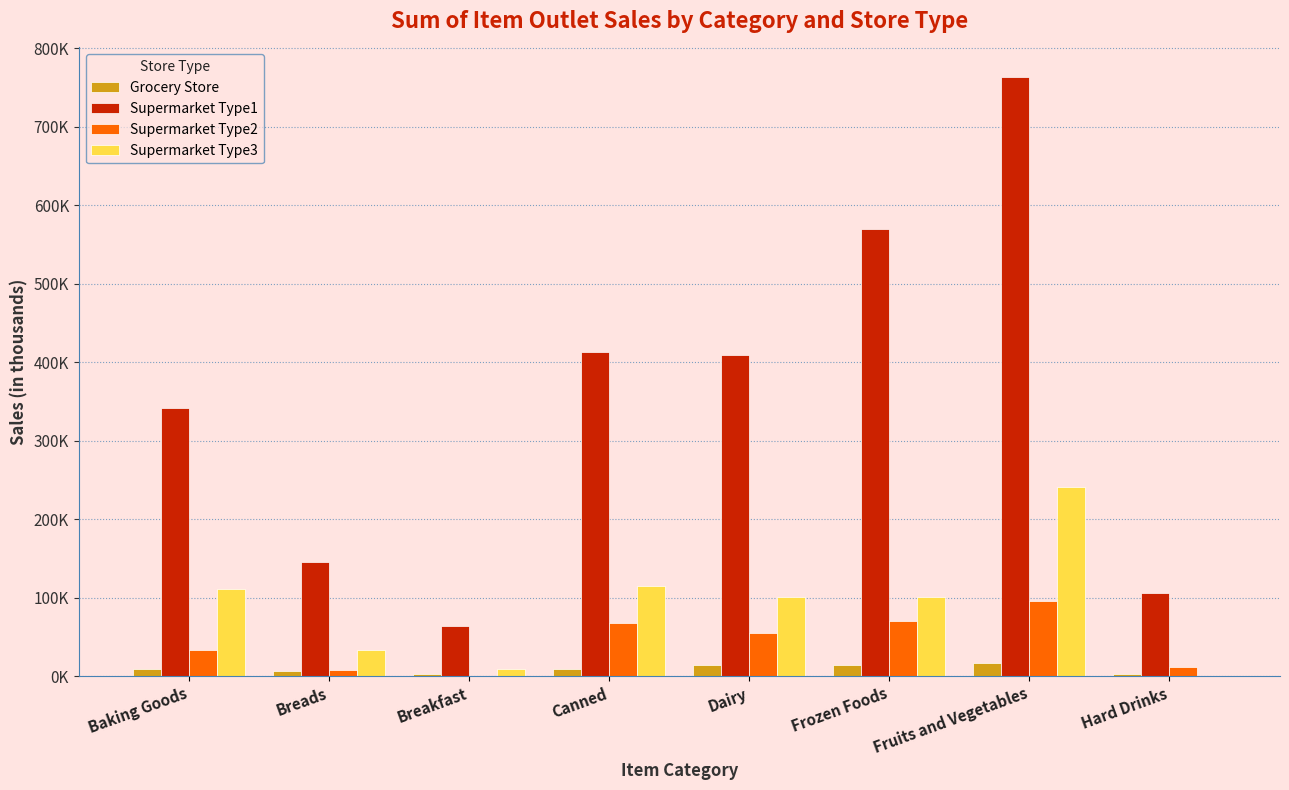

What are all the series names shown in the legend?

Grocery Store, Supermarket Type1, Supermarket Type2, Supermarket Type3